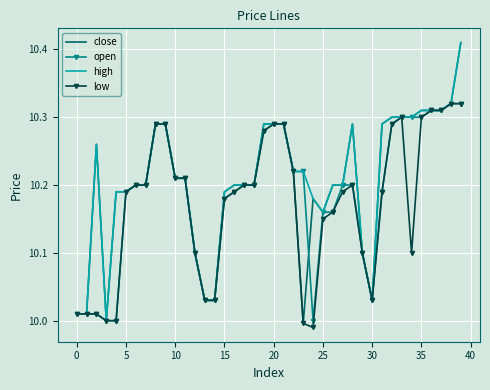

Which series has the widest spread of values?

close